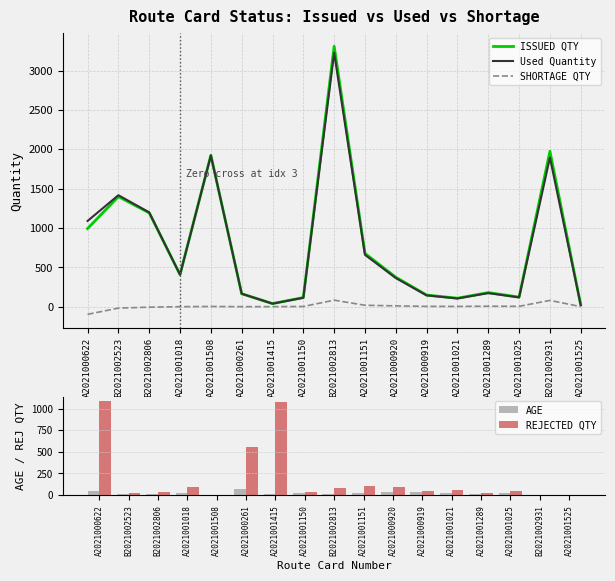

Which series has the widest spread of values?

ISSUED QTY